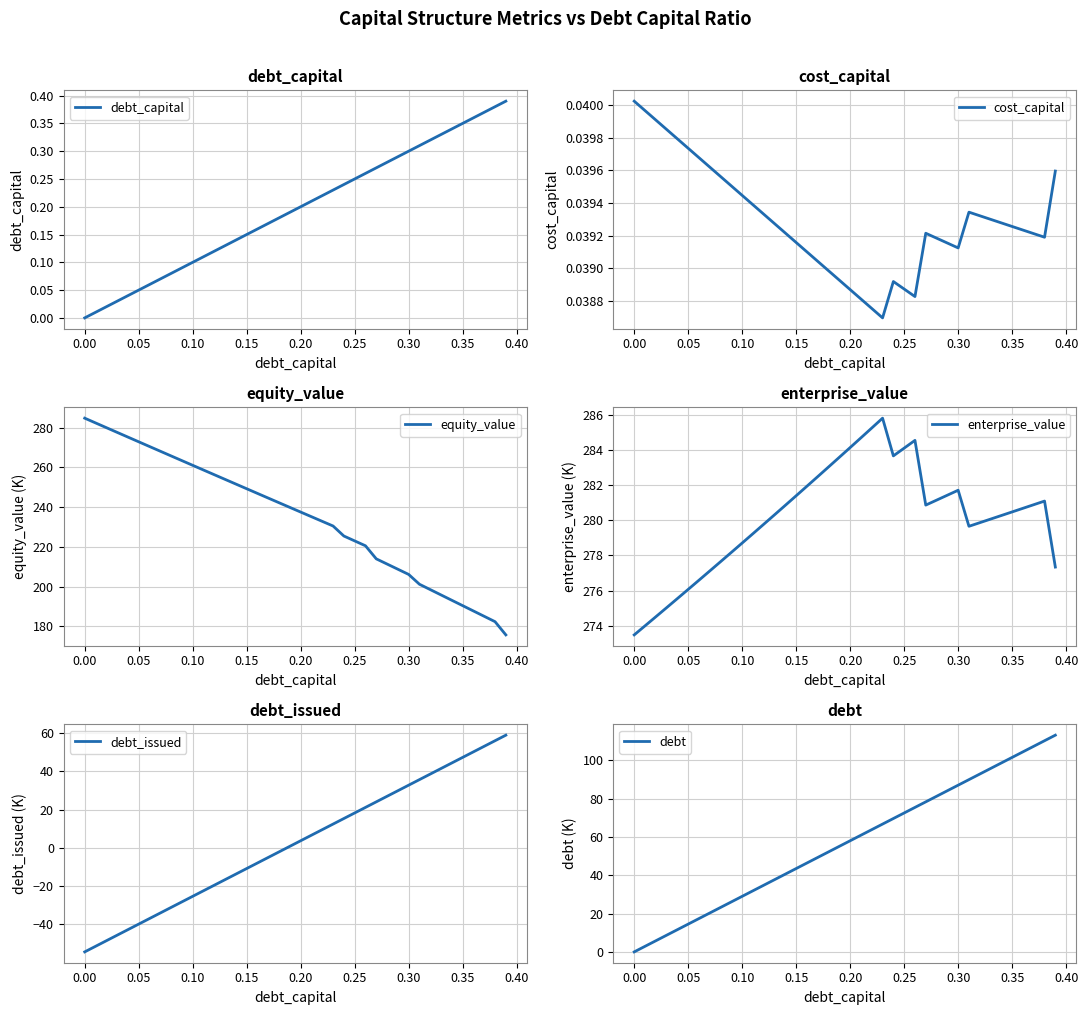

What is the smallest value displayed?

-54.3